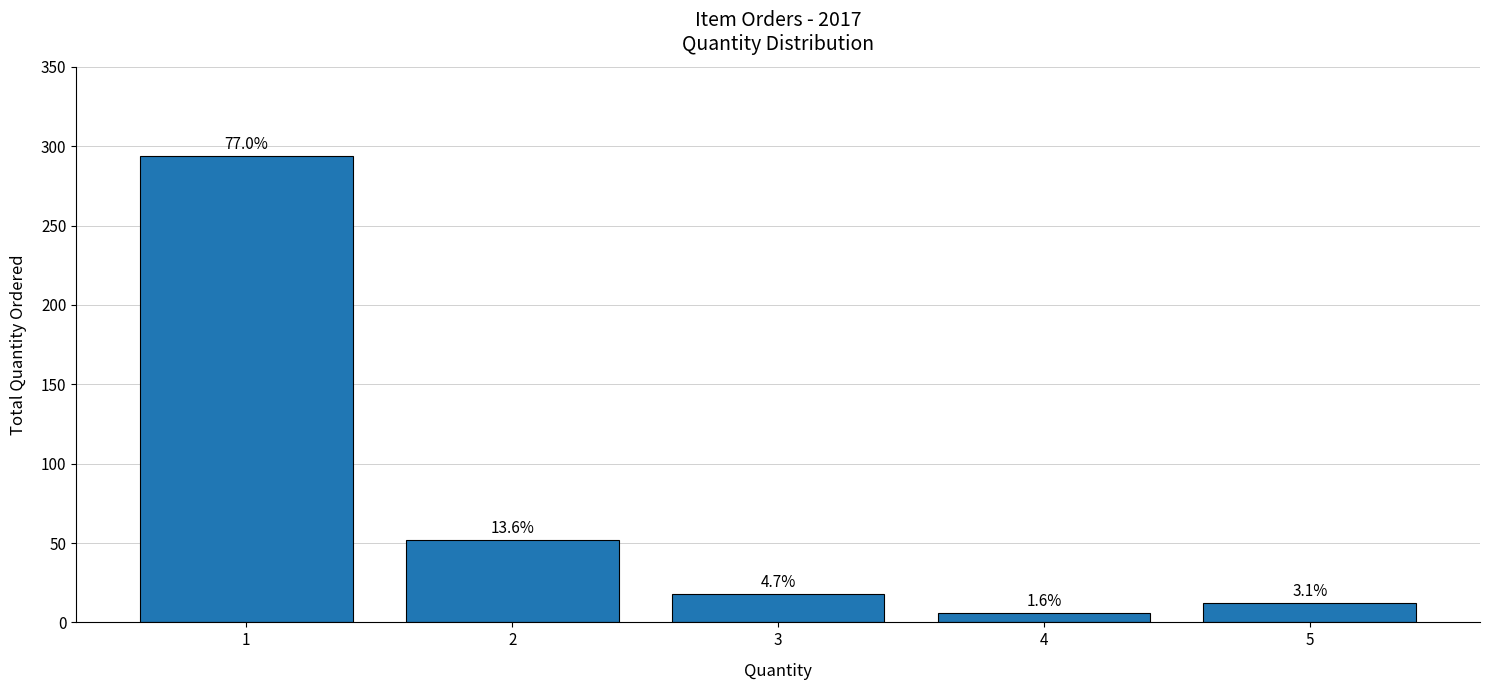

How many bars are there in total?

5